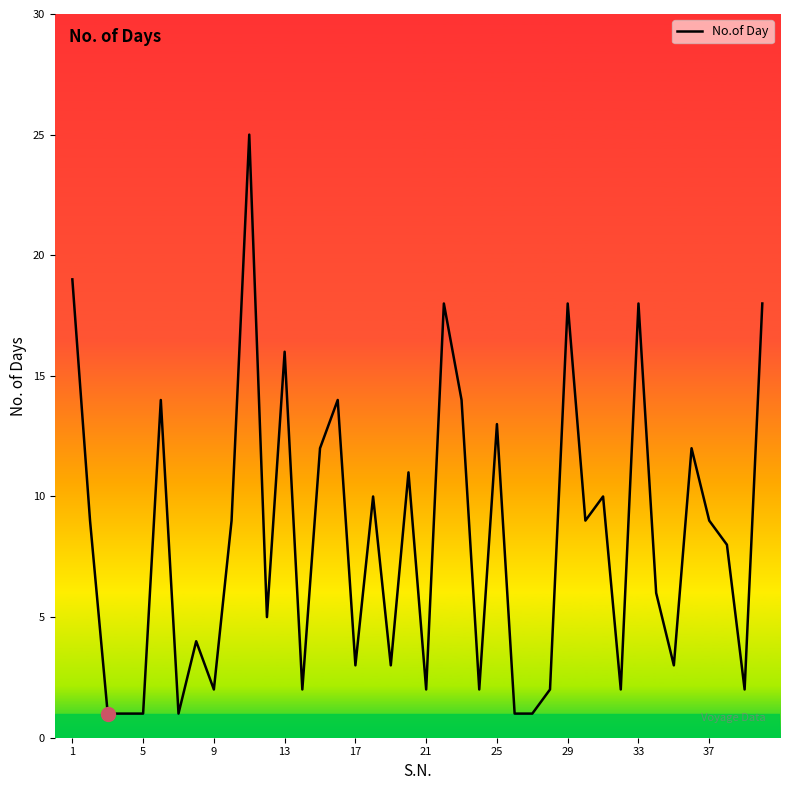

What is the greatest value displayed?

25